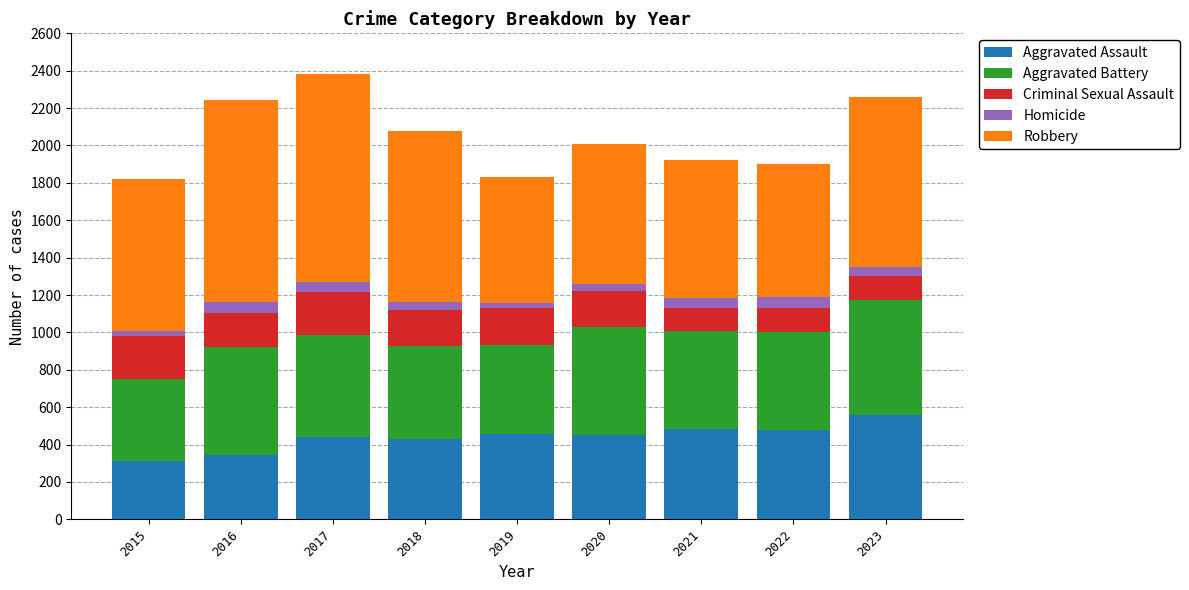

Are the bars horizontal?

No